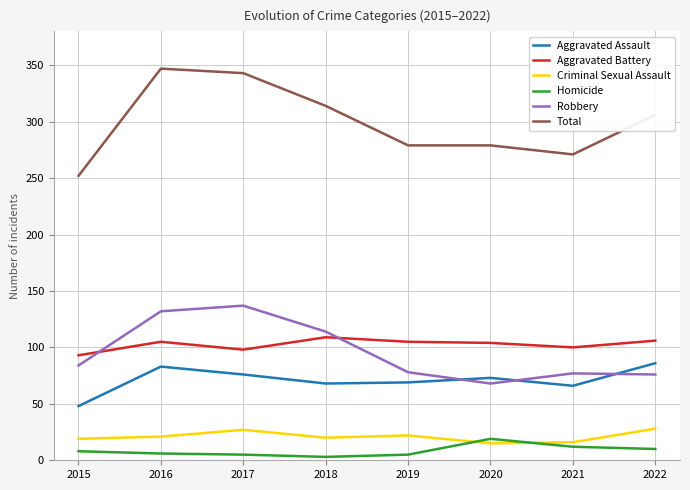

At how many categories does at least one series exceed 5?

8